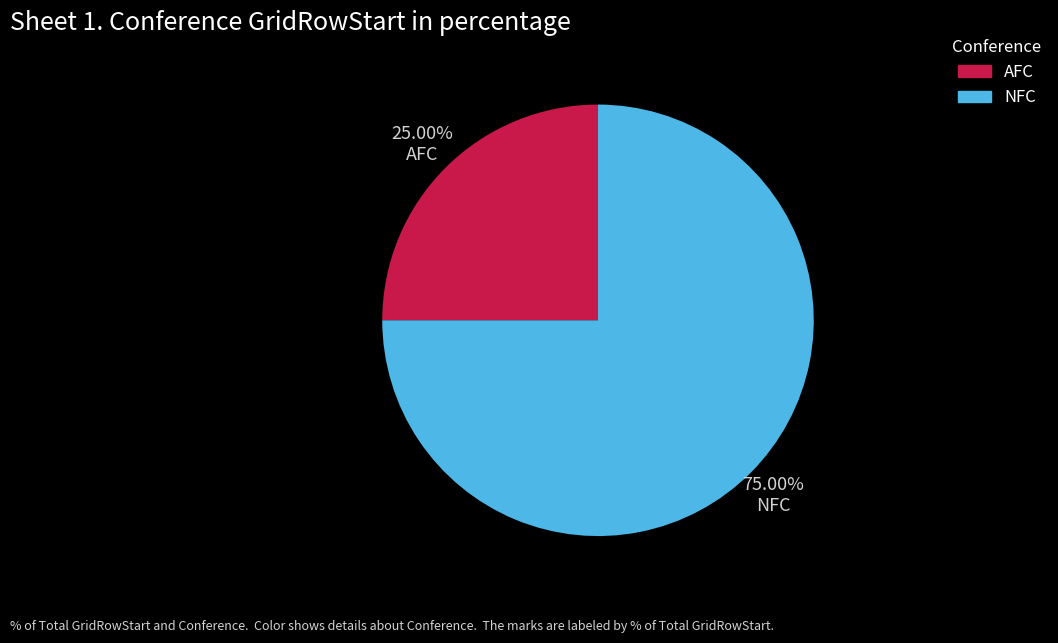

Is there a majority slice in this chart?

Yes